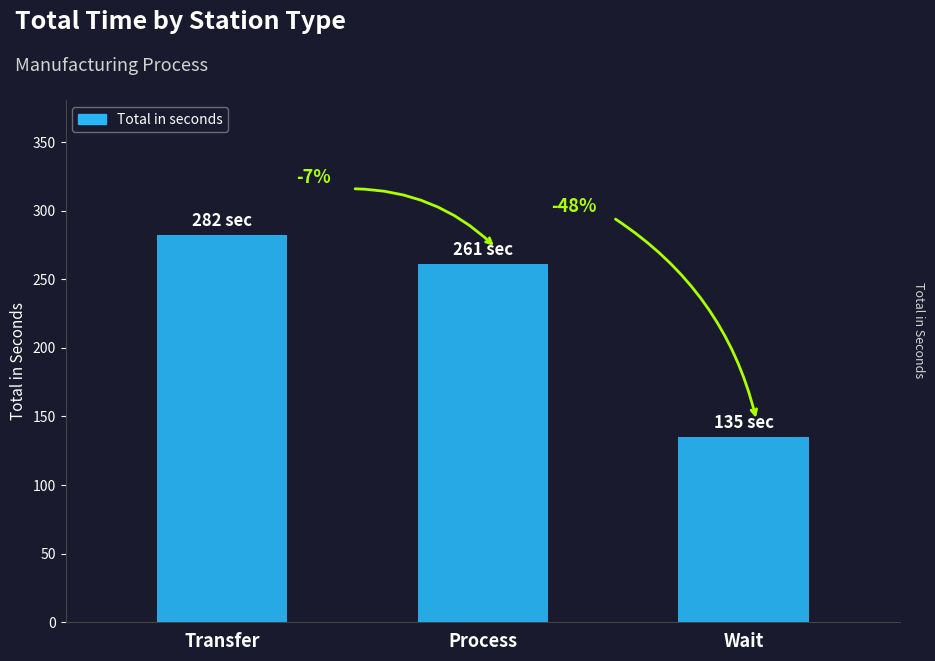

True or false: the data shows 96 at Transfer.

False